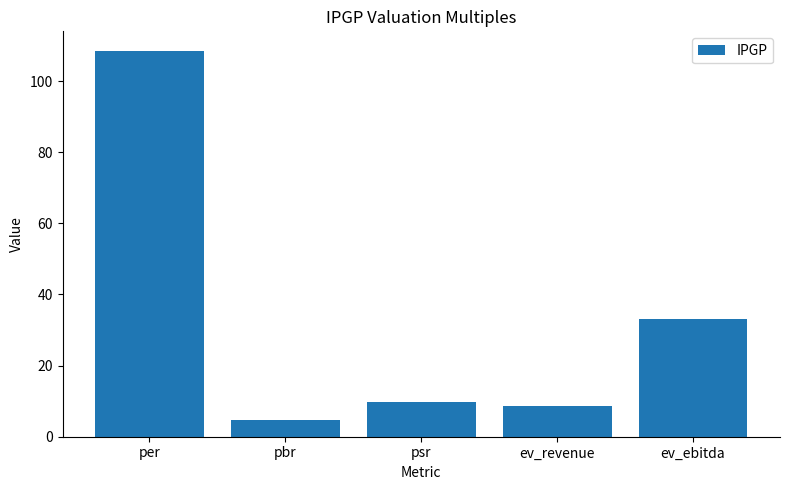

Between ev_revenue and psr, which is larger?

psr